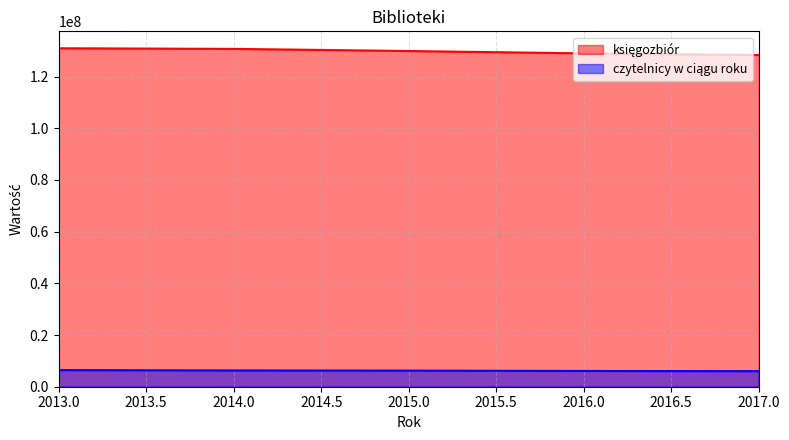

Between 2014 and 2016, which series saw the biggest shift?

księgozbiór